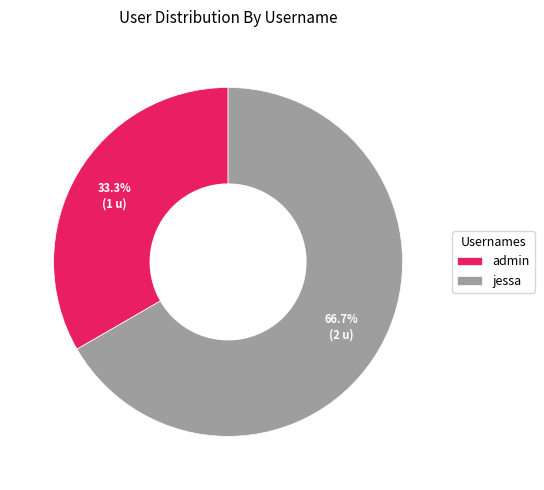

What percentage is NOT represented by jessa?

33.3%